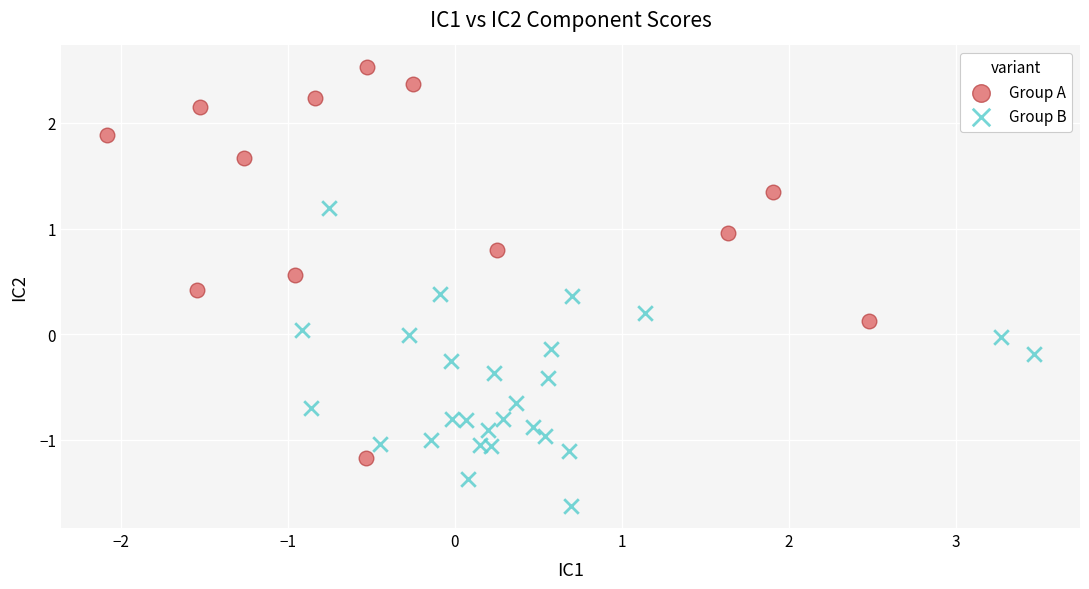

What are all the series names shown in the legend?

Group A, Group B